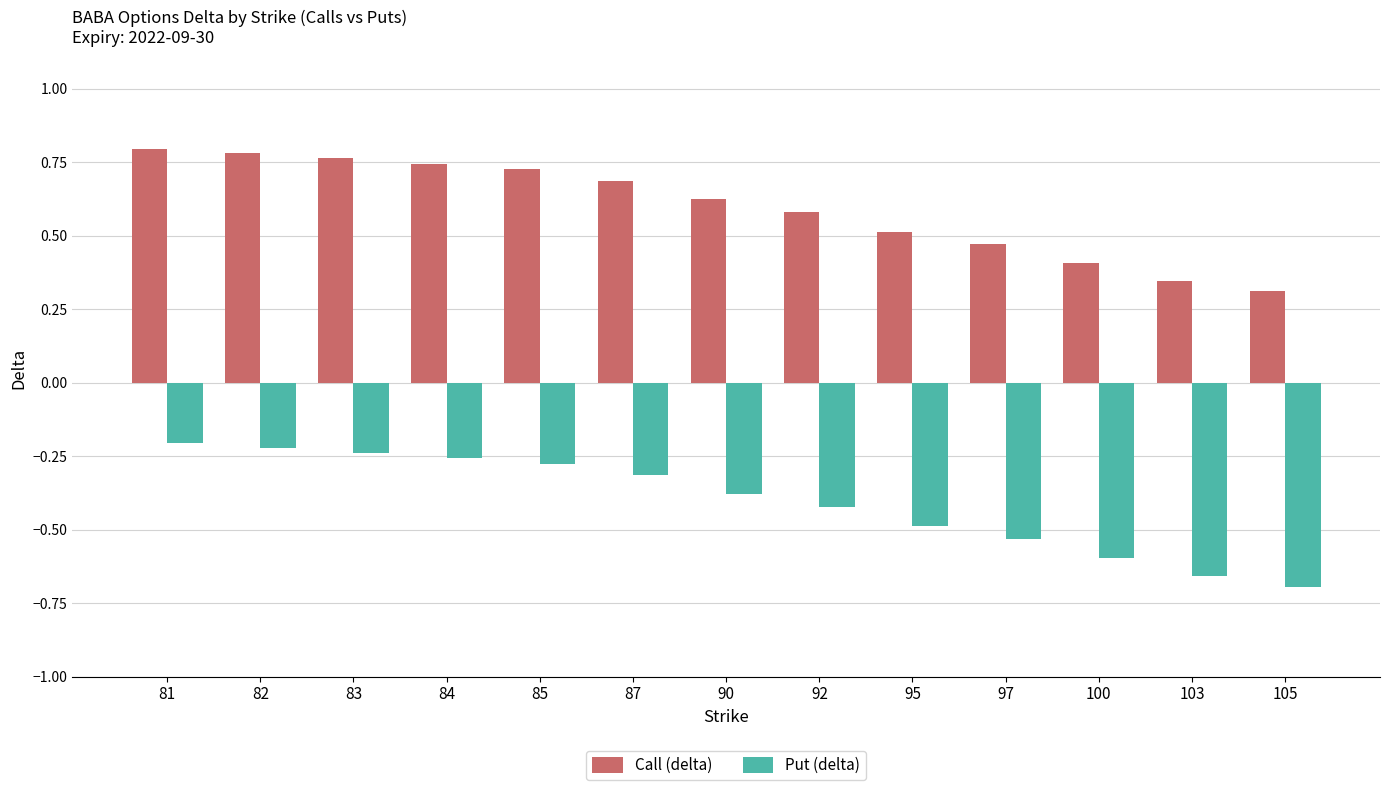

At 103, list the series in order from smallest to largest.

Put (delta), Call (delta)